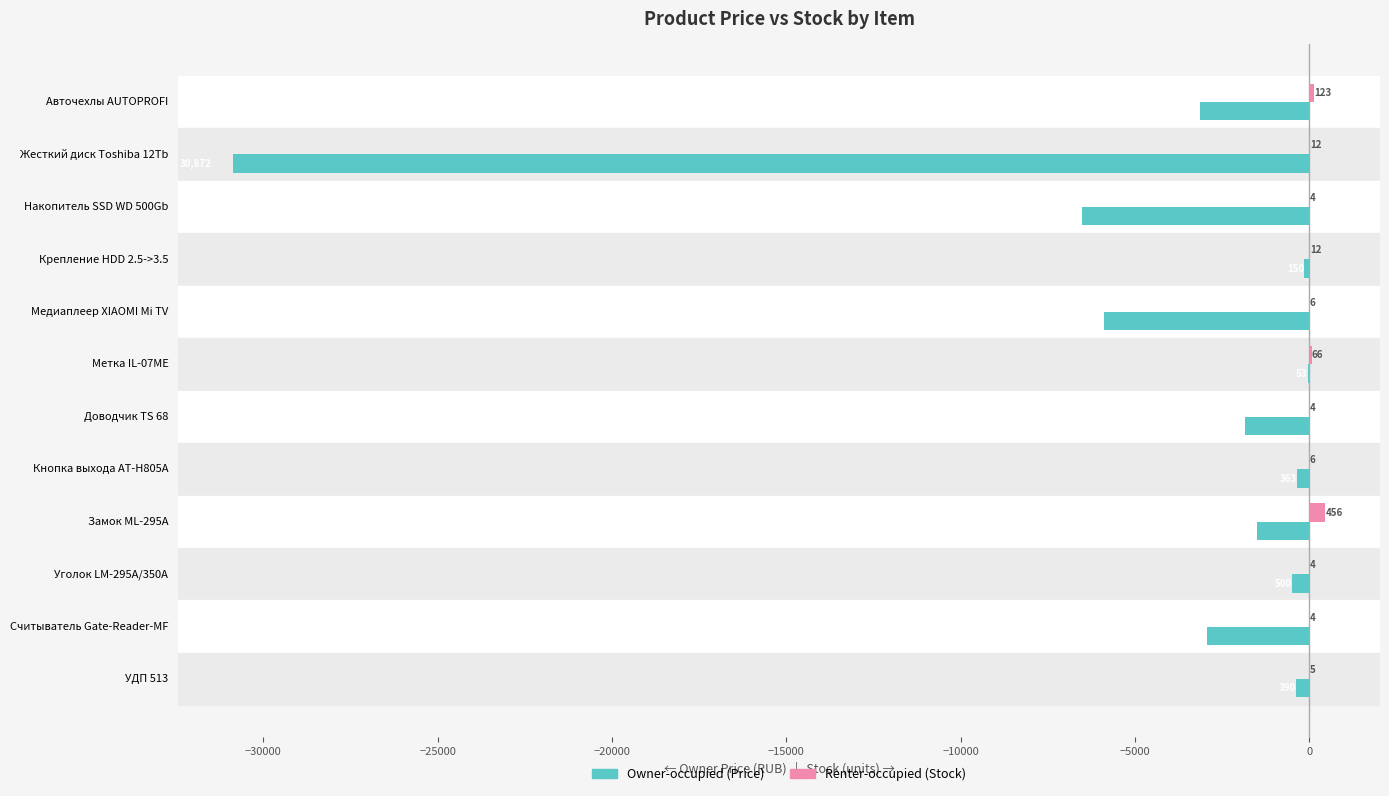

What is the total value across all series at Замок ML-295A?

-1044.0